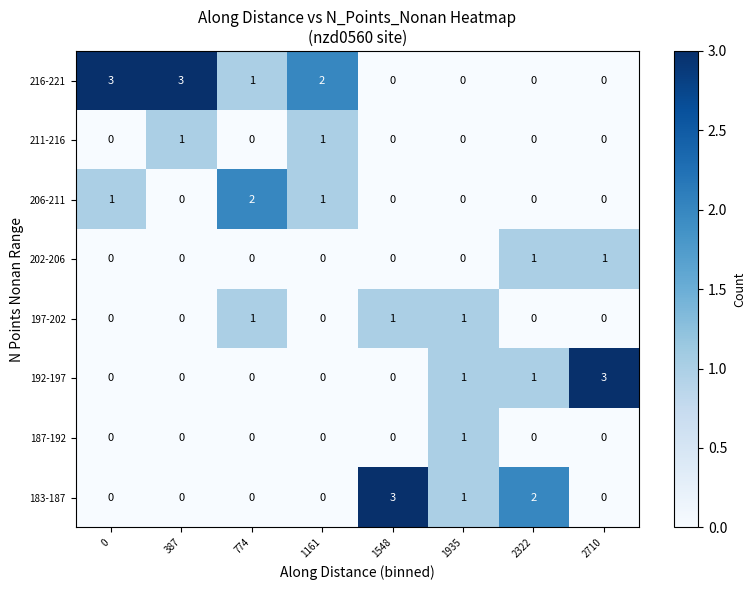

How many categories are shown in the chart?

8